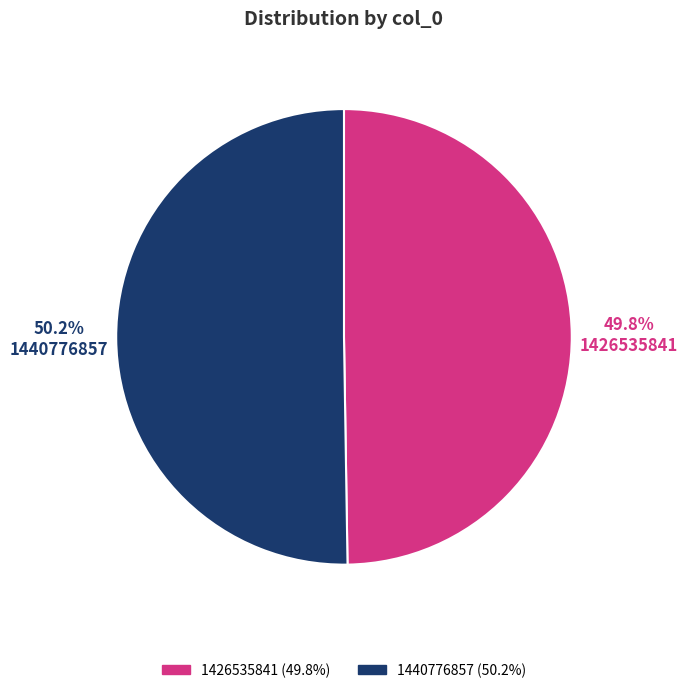

Count the number of slices in the pie.

2